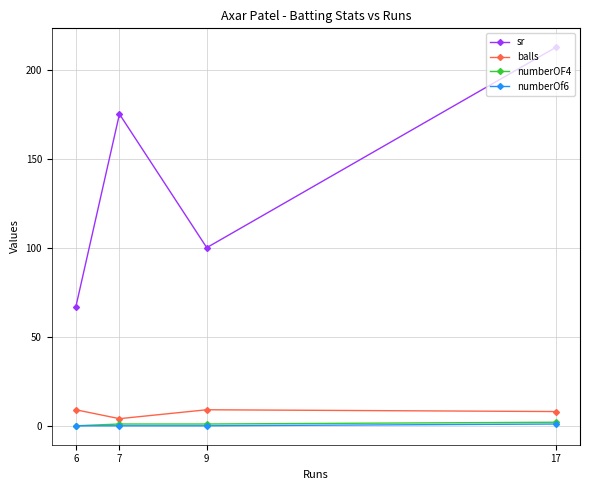

What is the average value of the numberOF4 series?

1.0